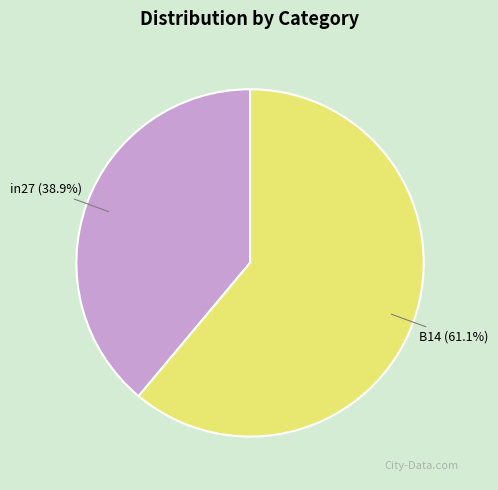

What percentage is the in27 slice, to the nearest percent?

39%